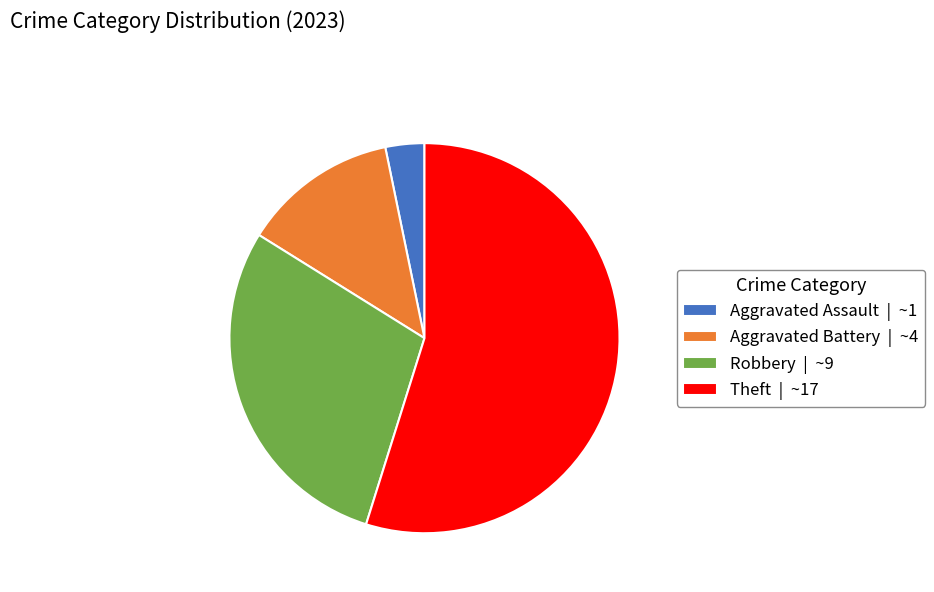

Do Robbery and Theft together represent more than half of the pie?

Yes